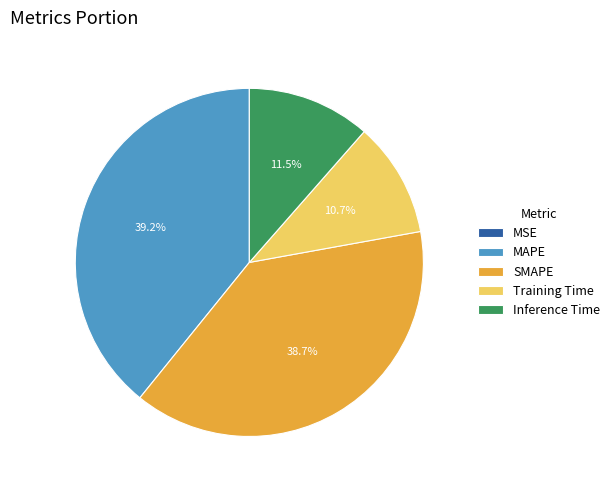

Is the sum of SMAPE and MAPE greater than half?

Yes